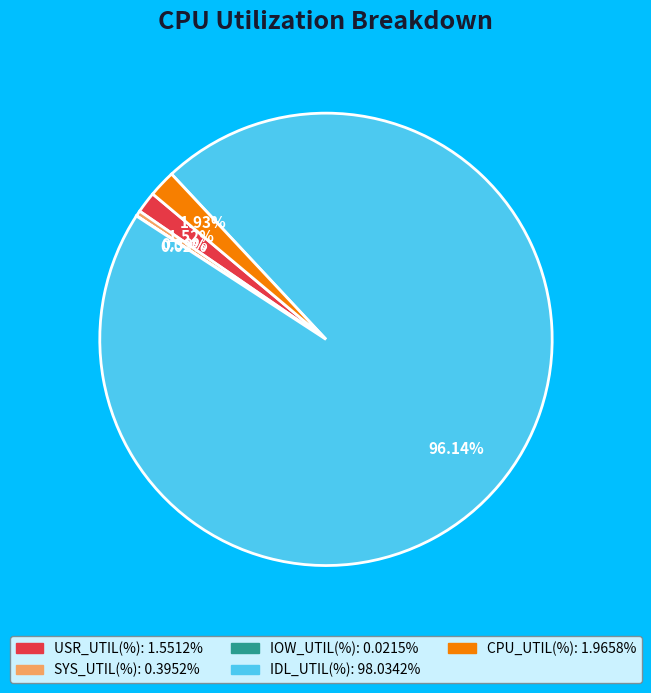

Which category has the biggest portion of the pie?

IDL_UTIL(%)